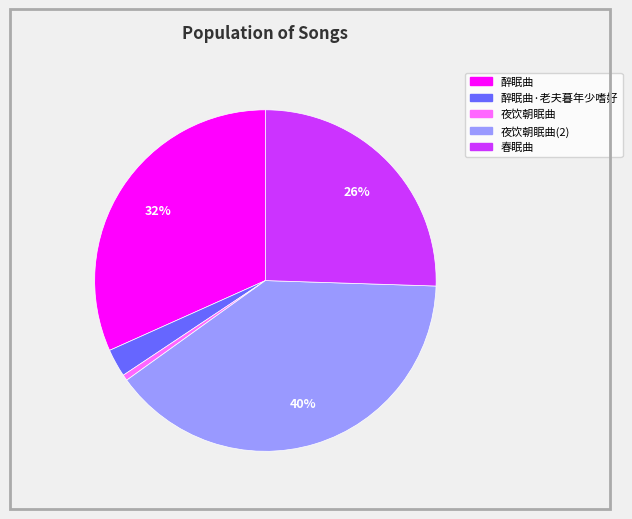

Is there a majority slice in this chart?

No